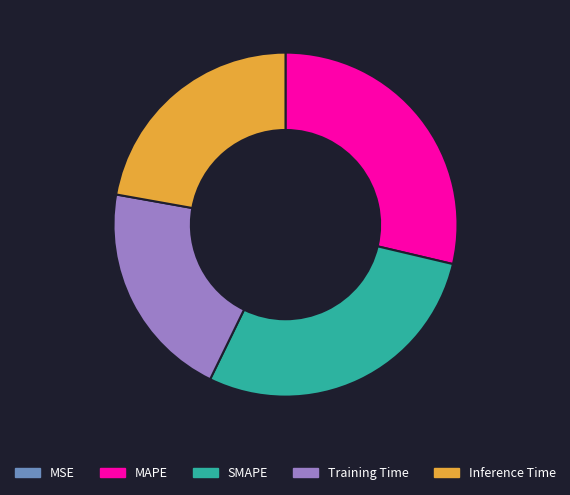

Do MAPE and SMAPE together represent more than half of the pie?

Yes